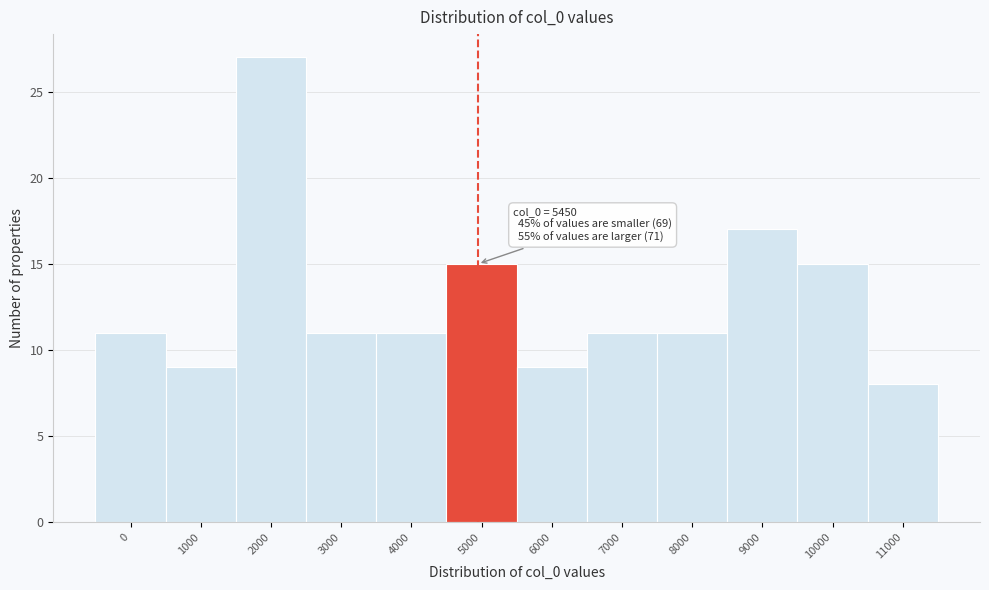

Reading right to left, what are all the values shown in this chart?

8	15	17	11	11	9	15	11	11	27	9	11